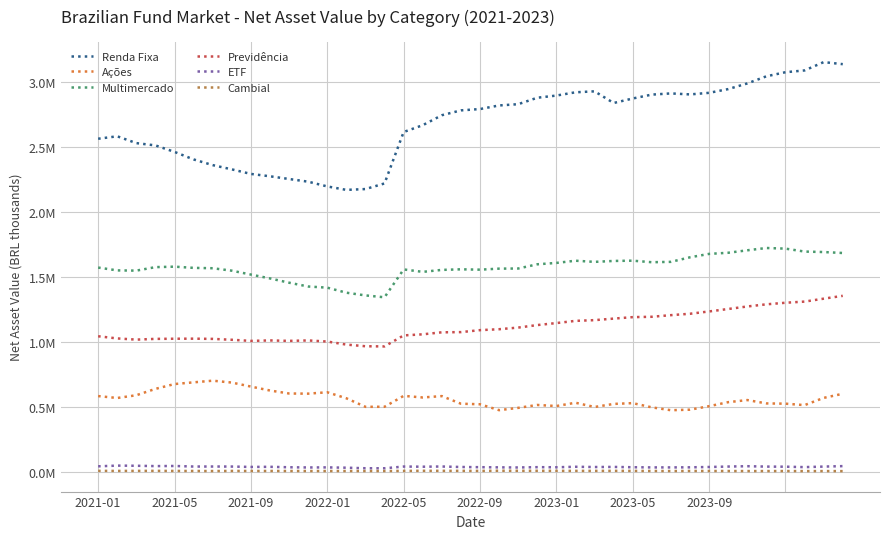

True or false: Ações and Renda Fixa intersect in this chart.

False